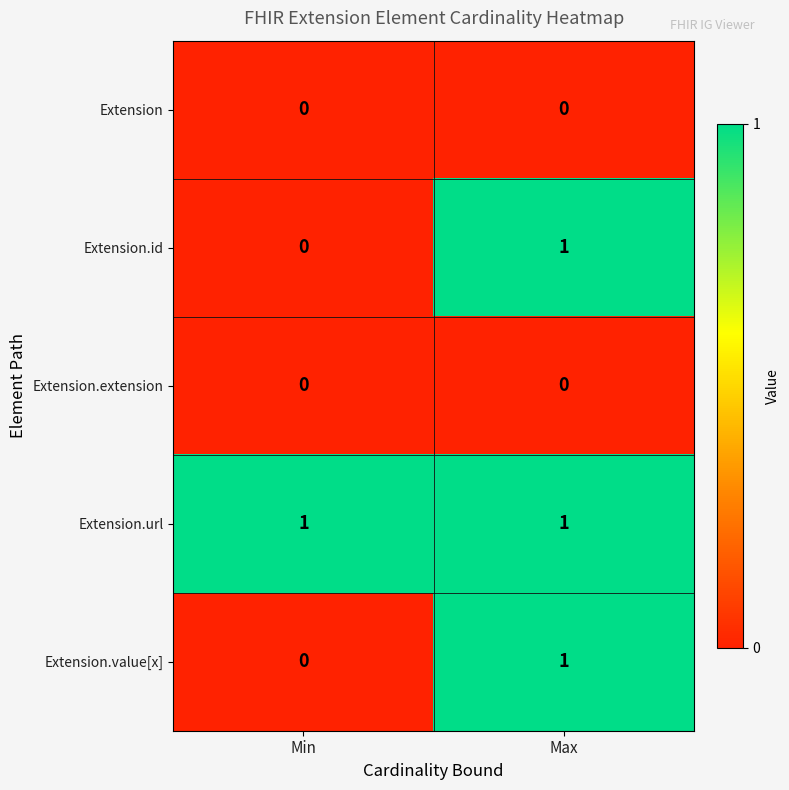

What is the difference between the highest and lowest values at Min?

1